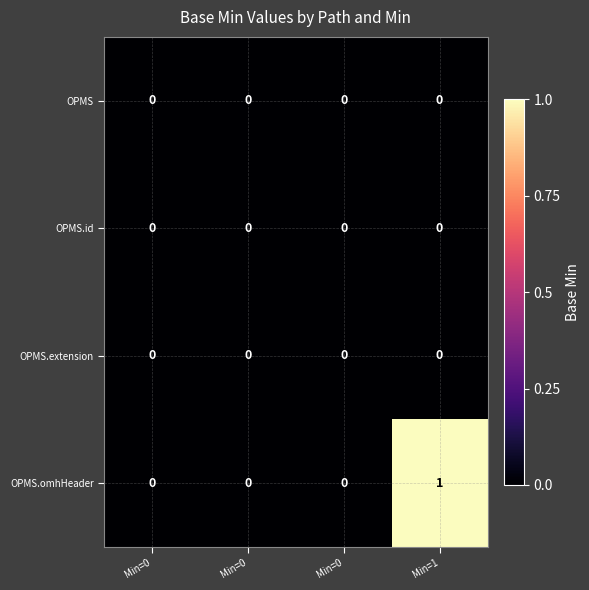

How many data points in OPMS.omhHeader are above 0?

1